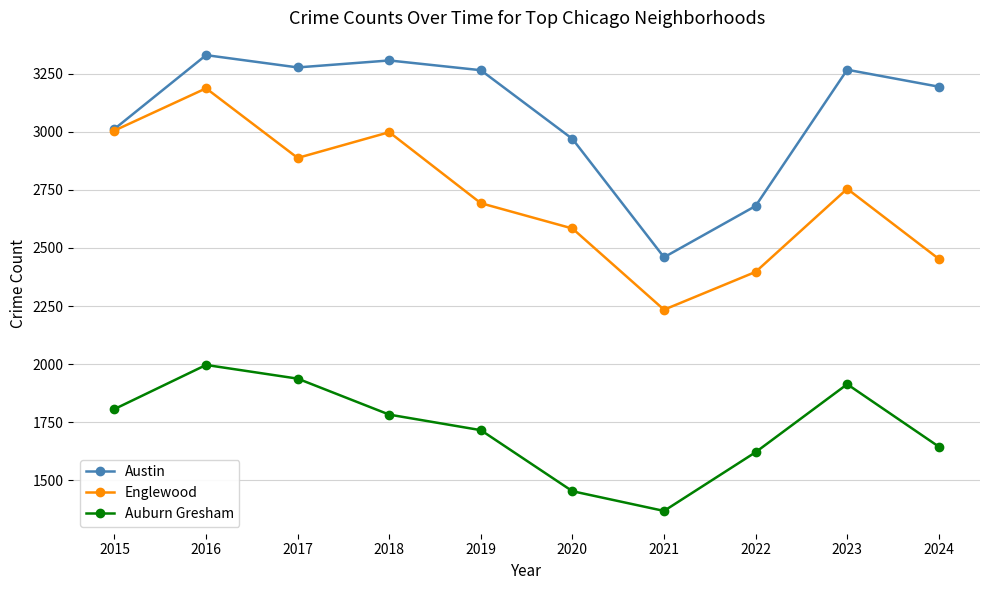

Which series has the widest spread of values?

Englewood